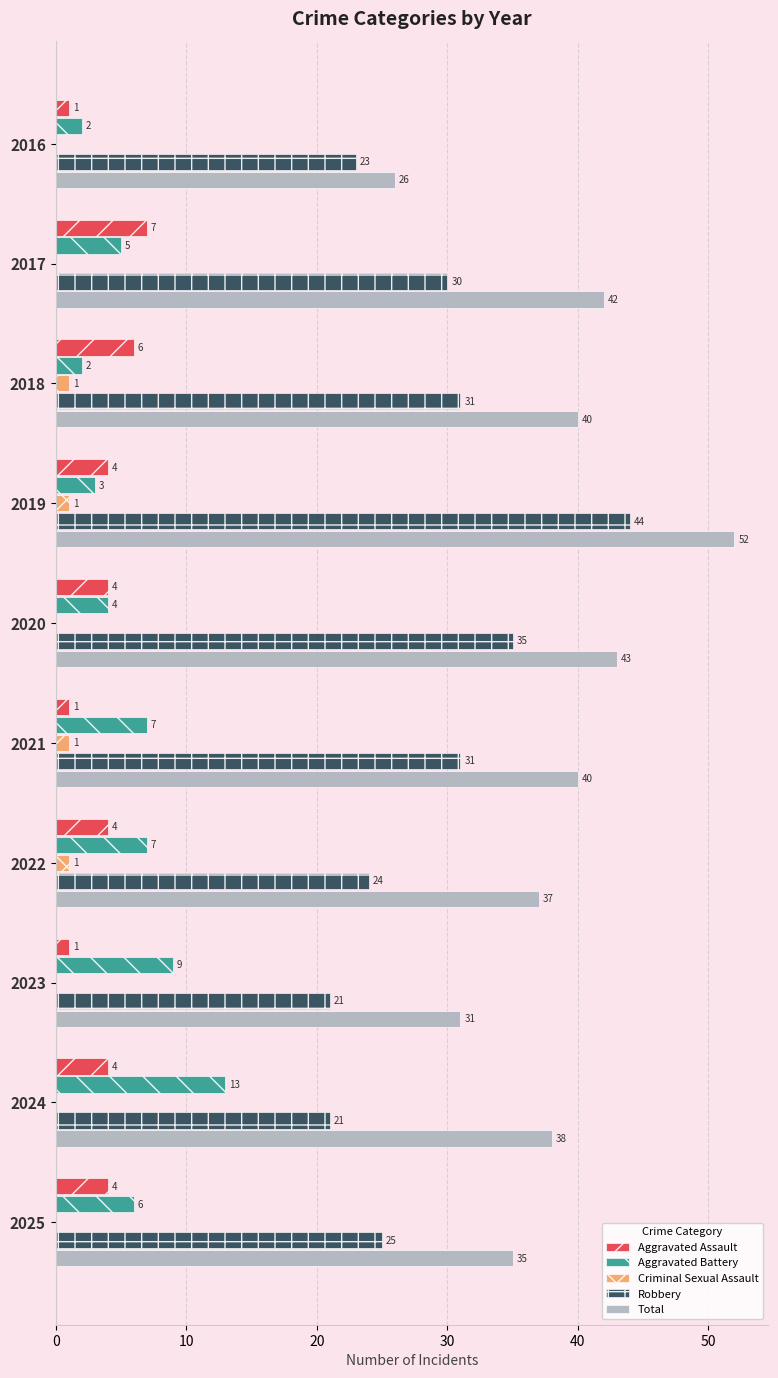

What is the sum of the Aggravated Assault values at 2022 and 2023?

5